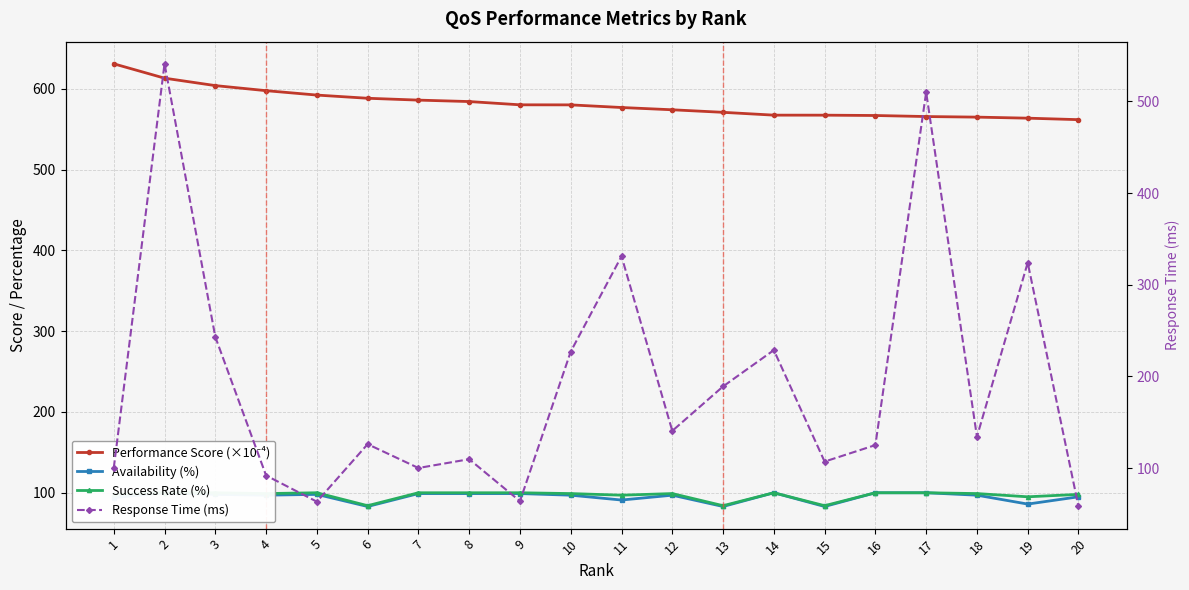

How many data points in Response Time (ms) are above 134?

10